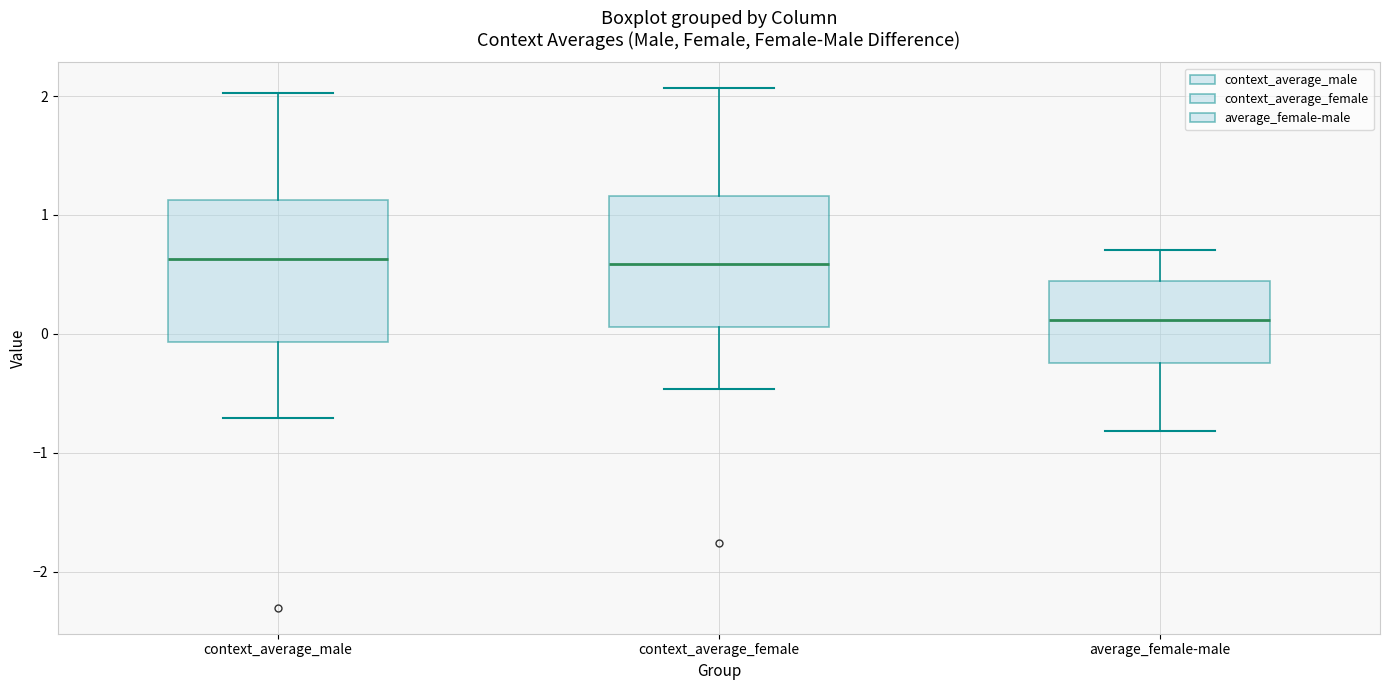

Where does the lower whisker of the box for context_average_female end on the y-axis? The values are not printed on the chart, so give them approximately, as read against the axis.

-0.5